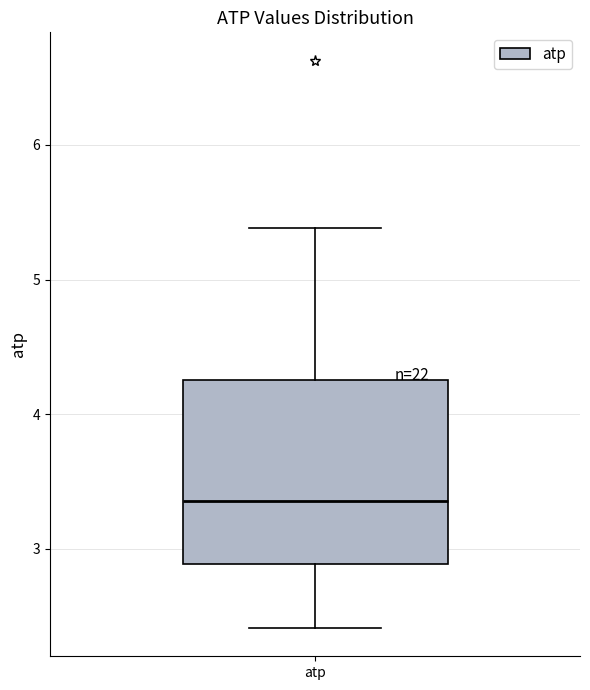

Where does the lower whisker of the box for atp end on the y-axis? The values are not printed on the chart, so give them approximately, as read against the axis.

2.4